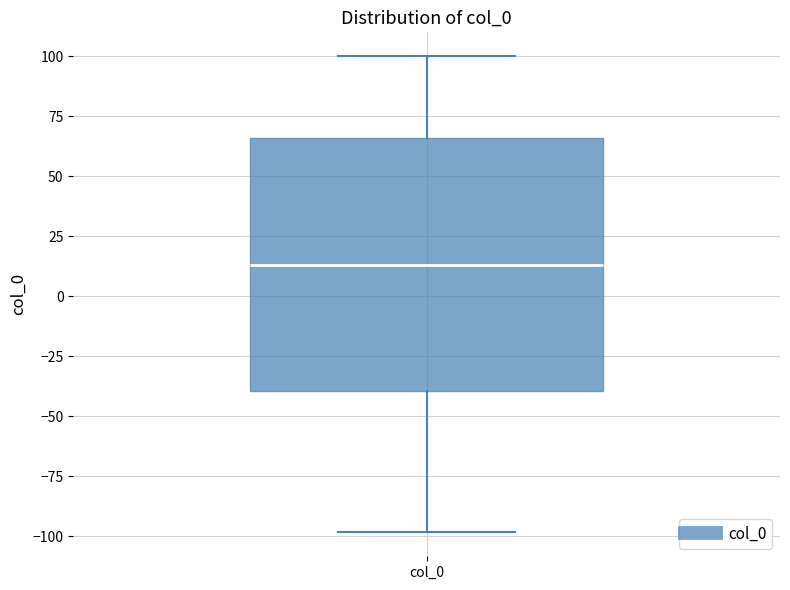

Transcribe this box plot: give where the median line is, the range the box spans, and where the two whiskers end, as read against the y-axis. The values are not printed on the chart, so give them approximately, as read against the axis.

median 15, box -40 to 65, whiskers -100 to 100